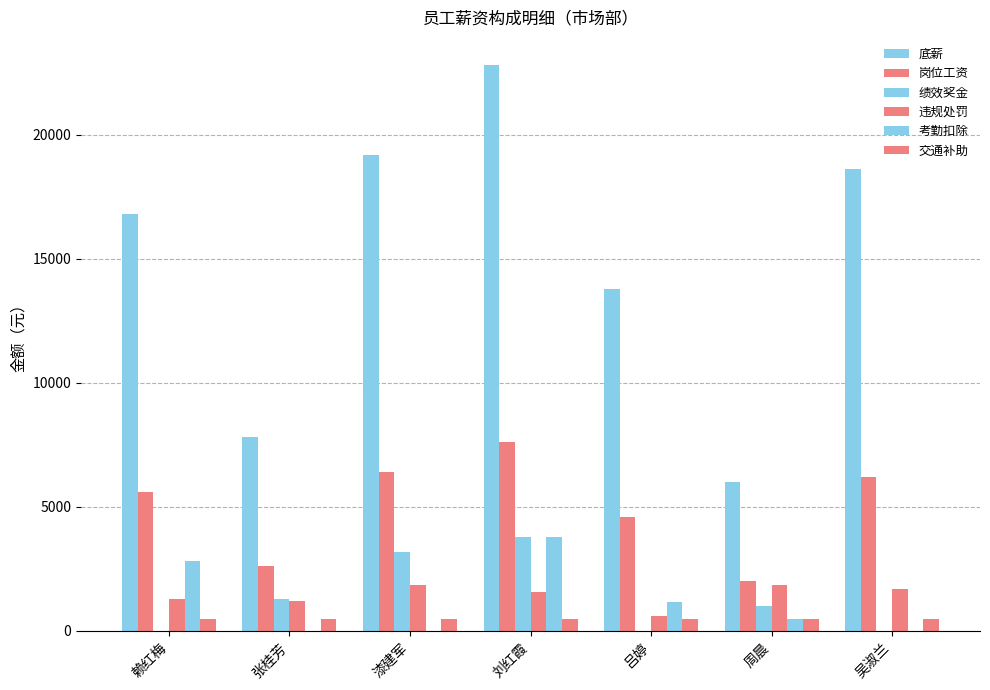

At which label is 岗位工资 closest to 4800?

吕婷